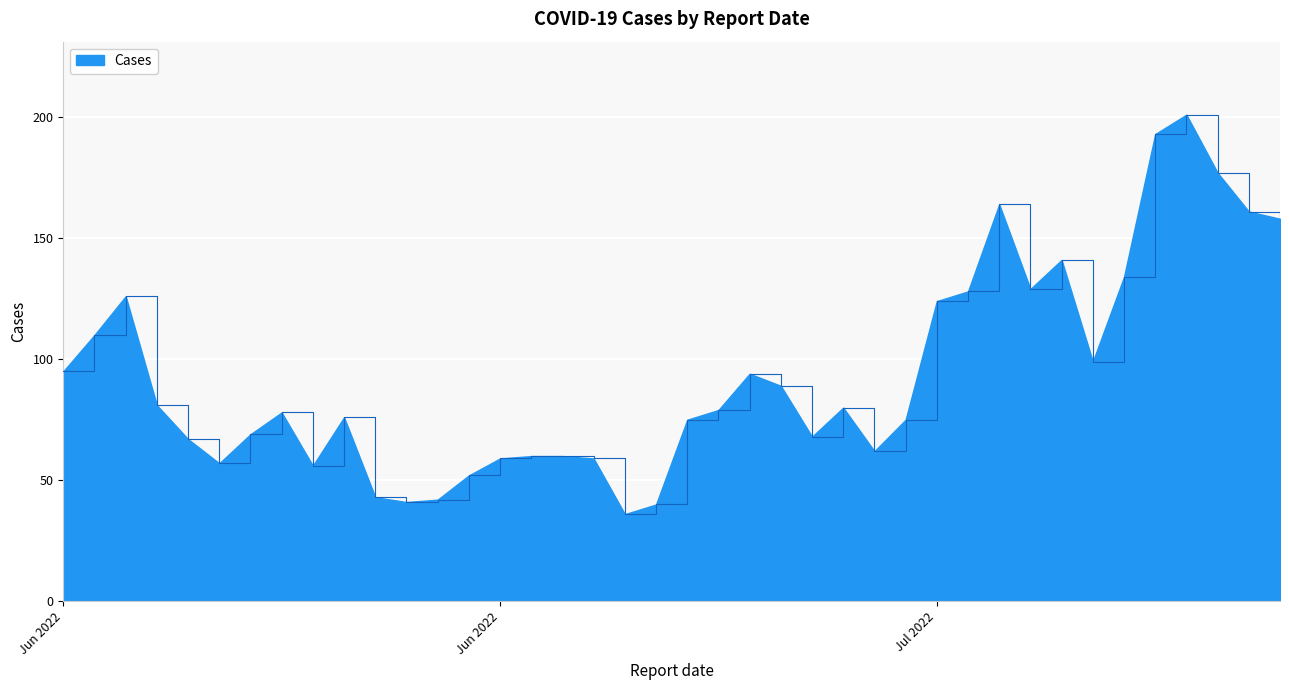

What is the difference between the maximum and minimum values?

165